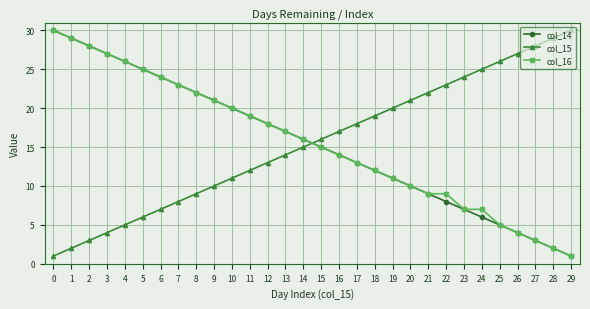

Is the value of col_15 at 24 greater than the value of col_16 at 27?

Yes